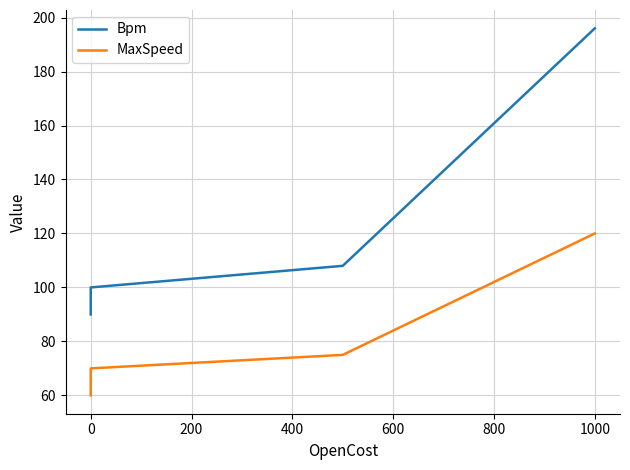

What position from the left is 0?

2